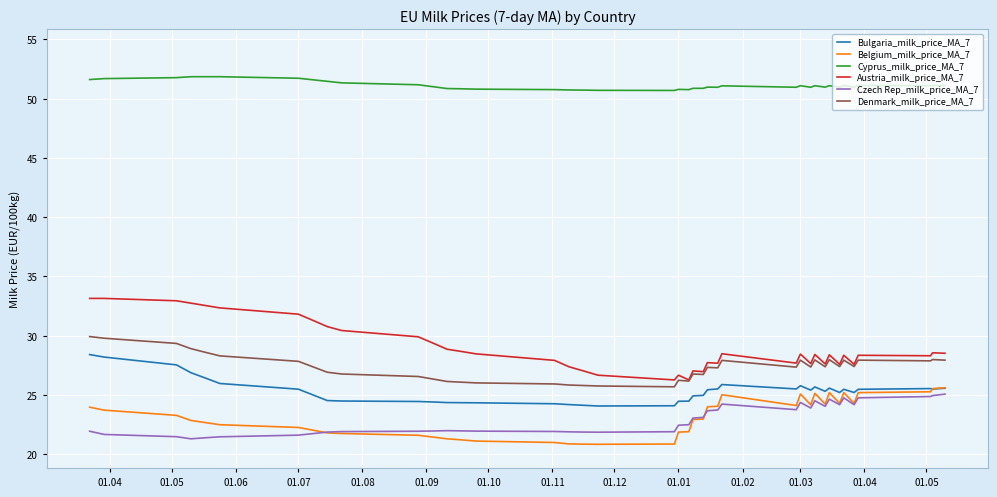

What is the lowest value of the Denmark_milk_price_MA_7 series?

25.7